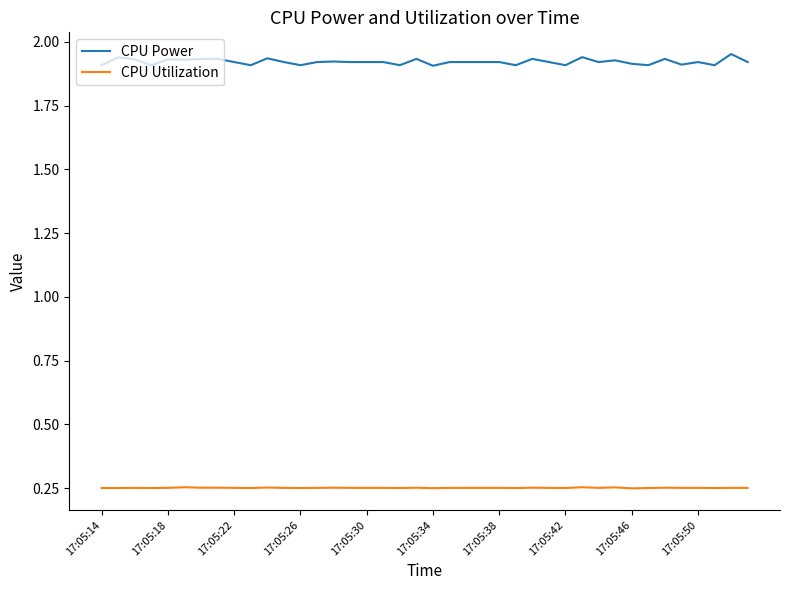

Which series has the largest range (max minus min)?

CPU Power